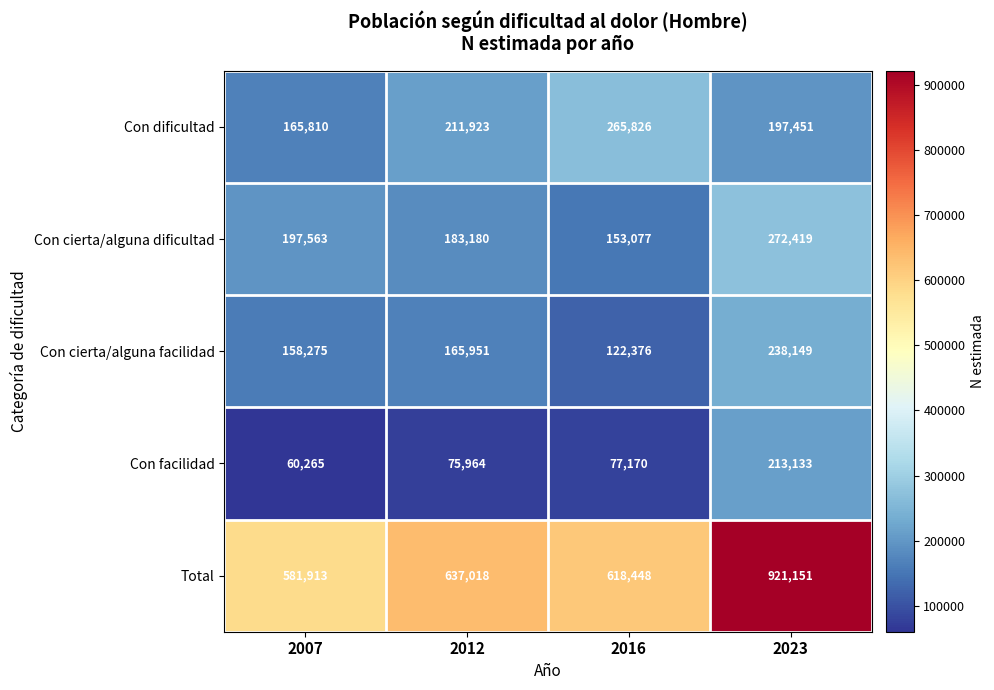

What is the minimum value shown in the chart?

60265